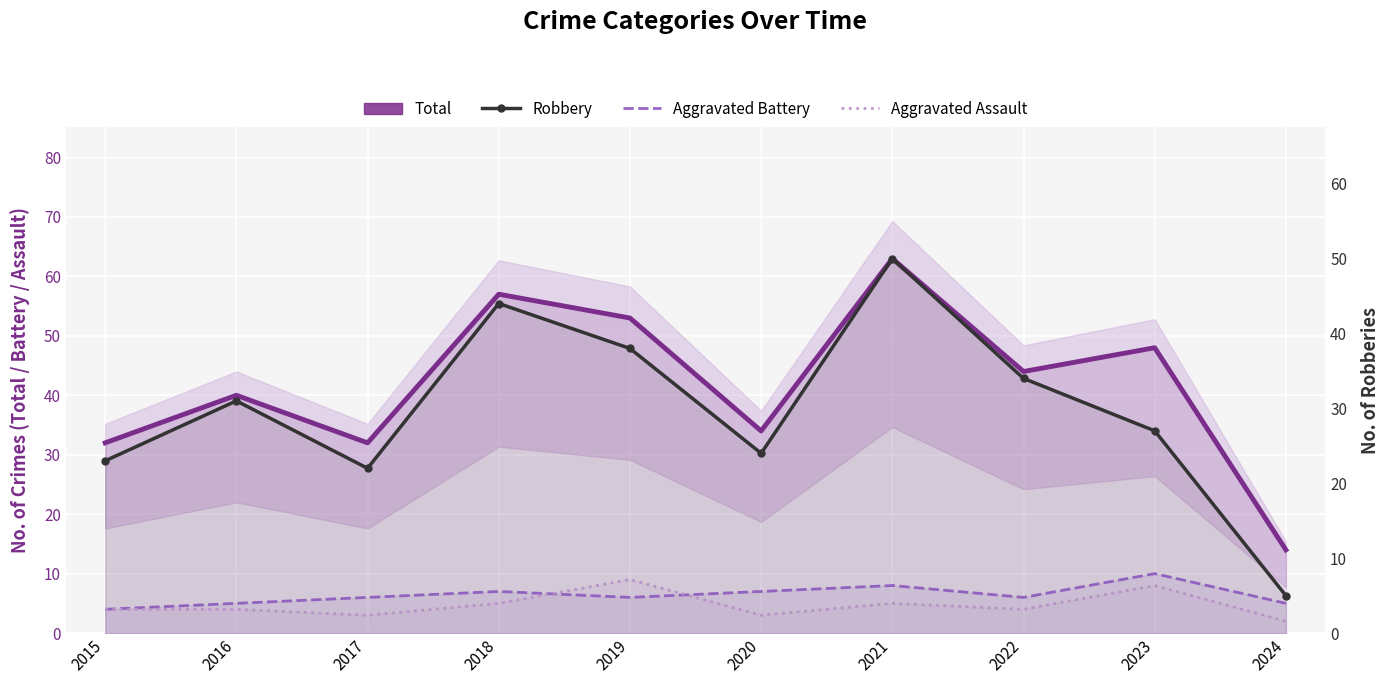

At how many categories does at least one series exceed 19?

9